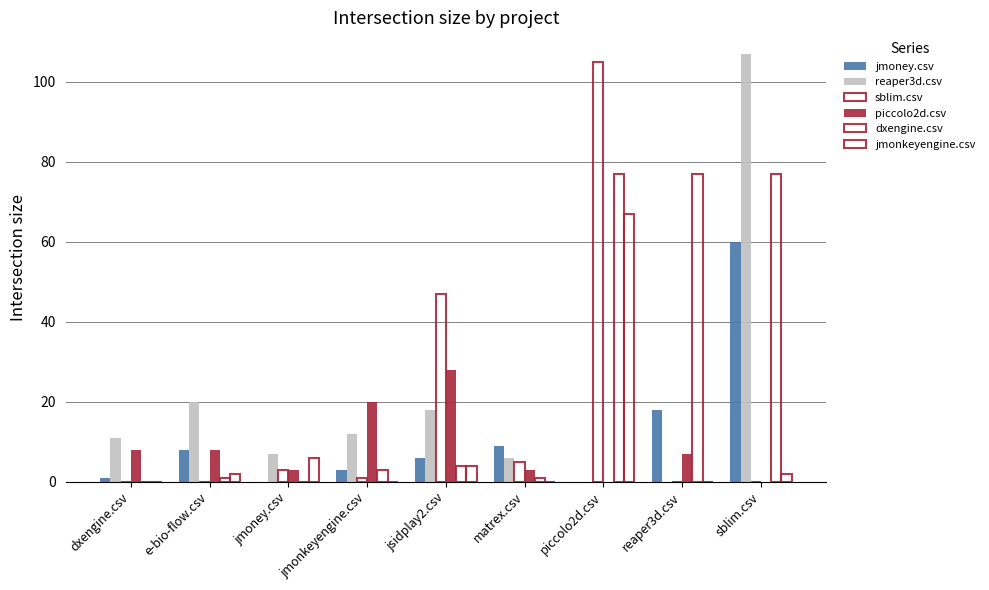

Which series has the widest spread of values?

reaper3d.csv